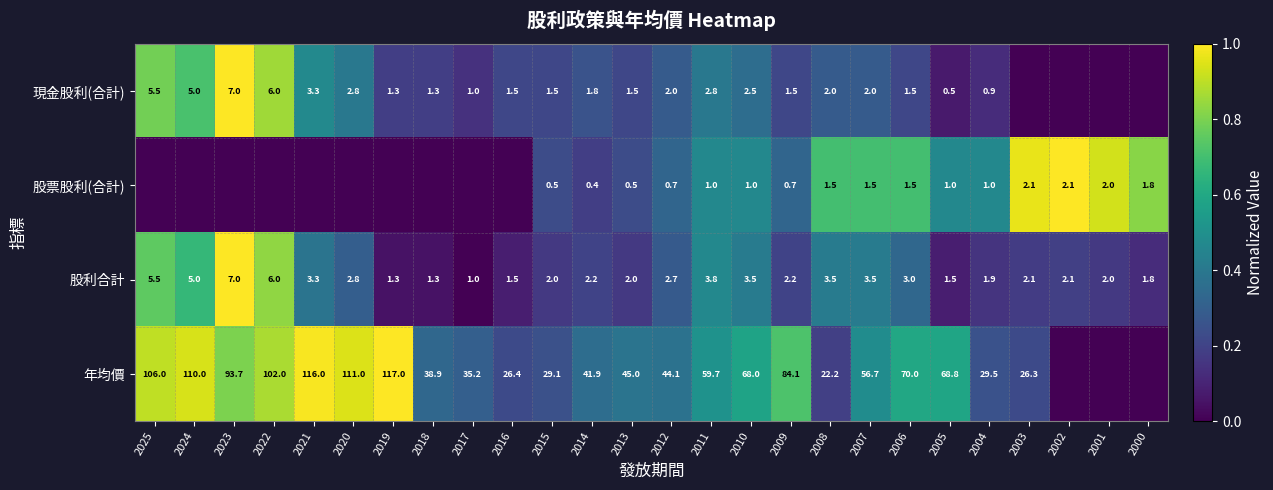

Between 2014 and 2019, which is larger?

2014